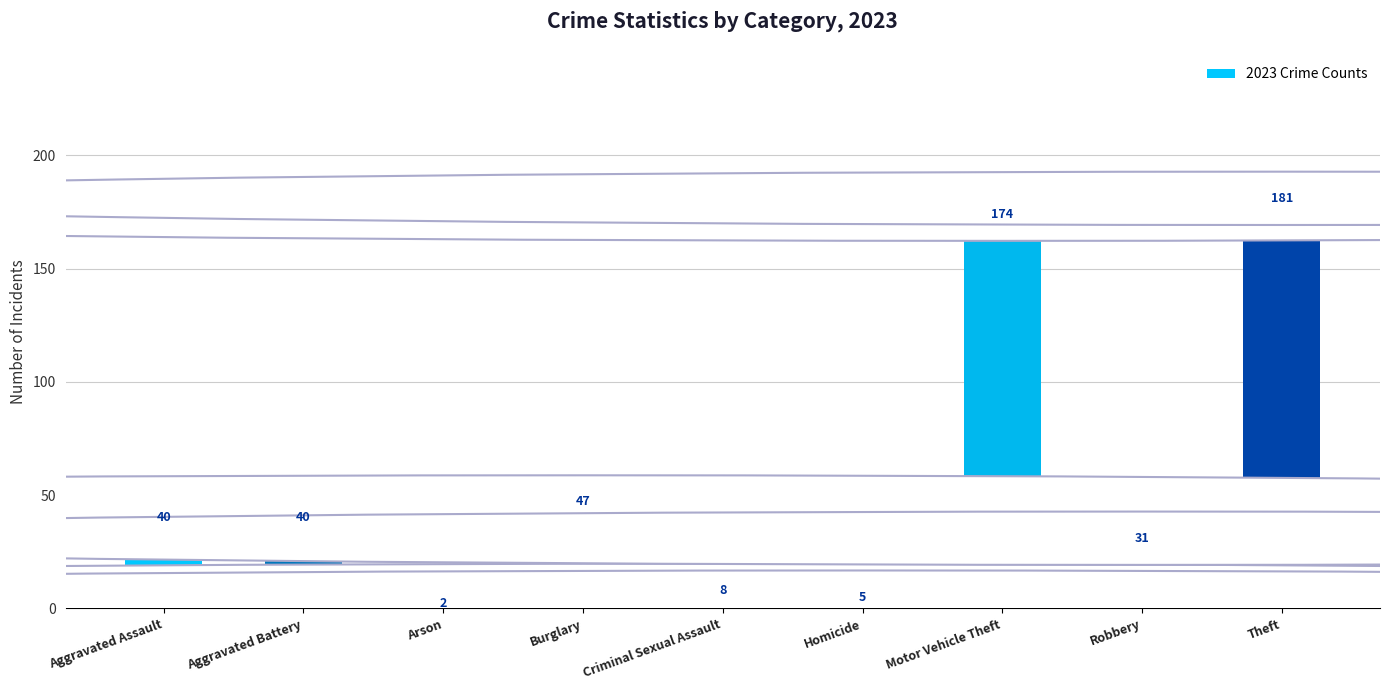

What is the difference between the maximum and minimum values?

179